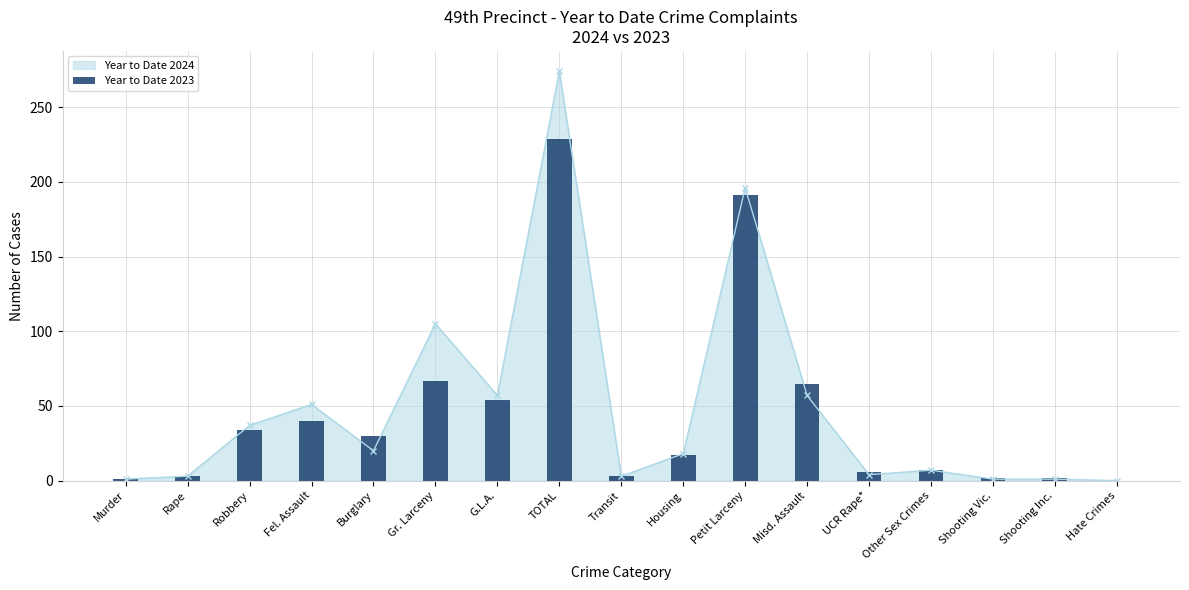

Which has a higher value, G.L.A. or Burglary?

G.L.A.